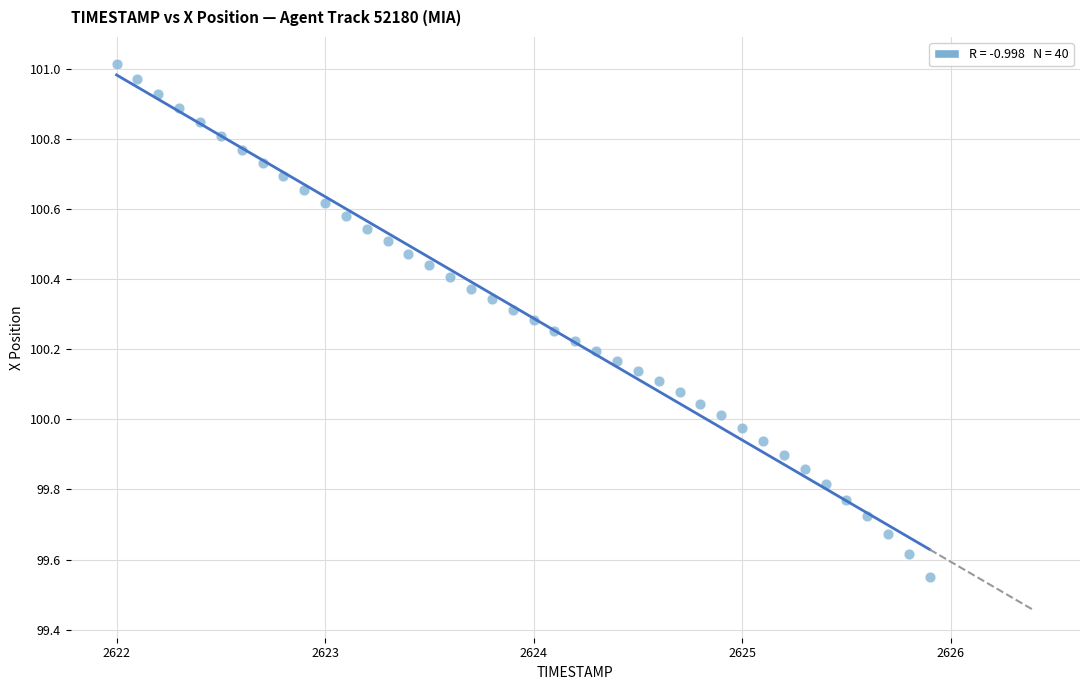

What is the range of Y values (max minus min)?

1.5